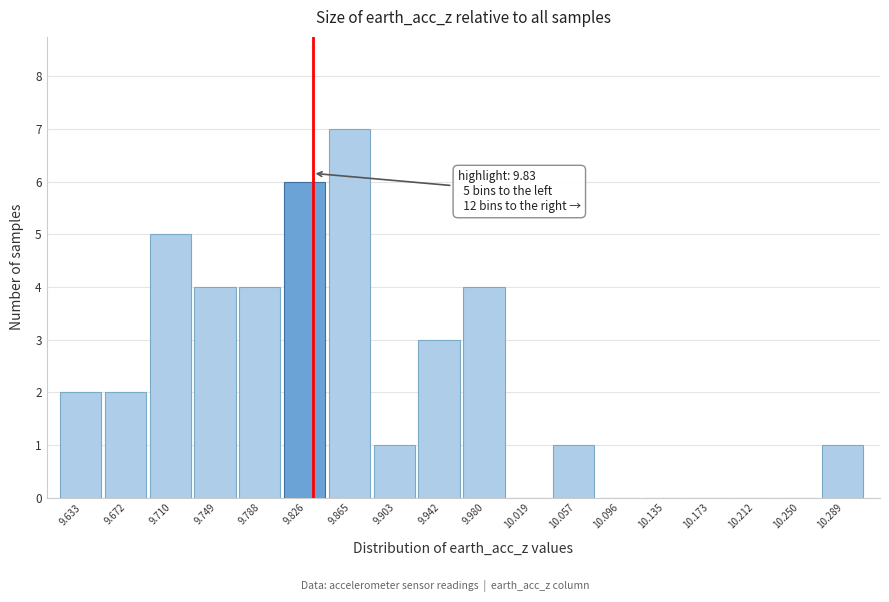

Which range on the x-axis has the tallest bar?

9.845 to 9.885